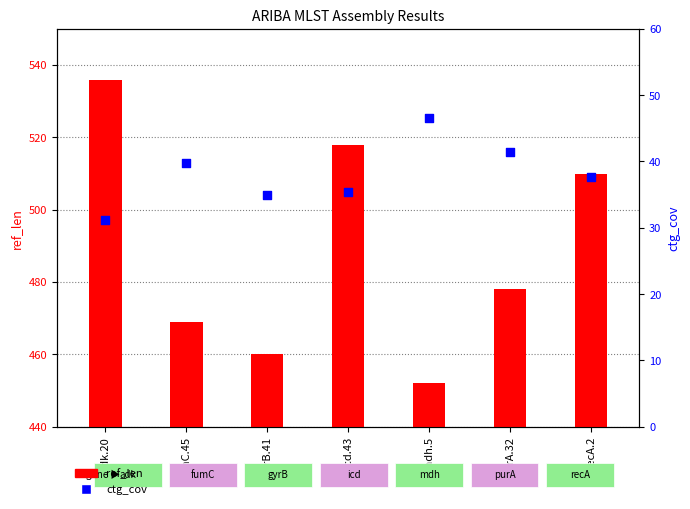

Which series contains the highest Y value?

ref_len